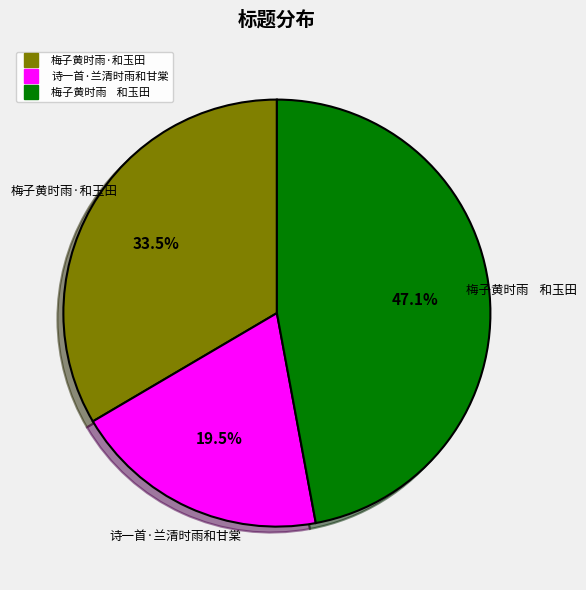

What is the largest slice in the pie chart?

梅子黄时雨 和玉田